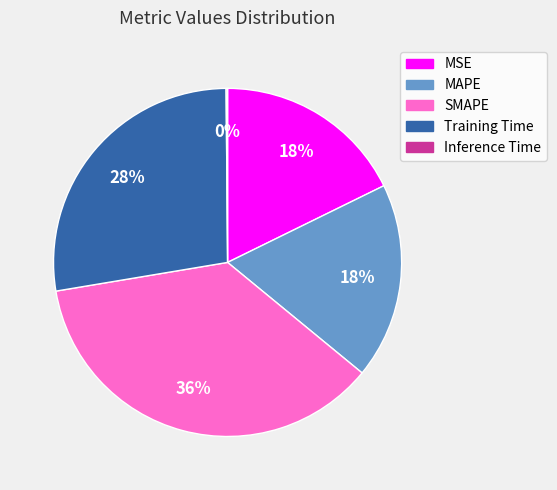

The Training Time slice represents 14% of the pie. True or false?

False